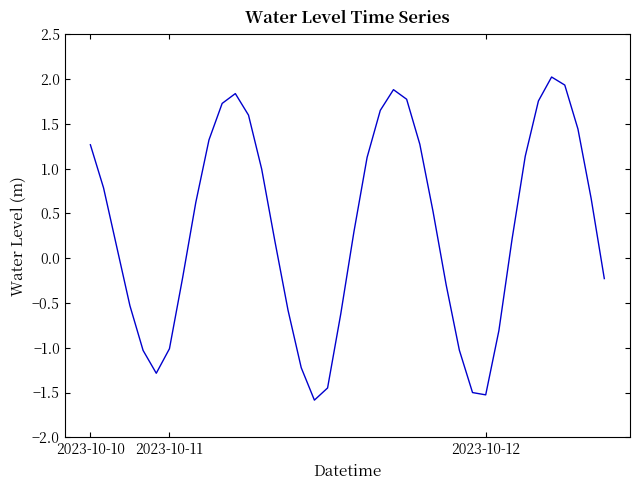

How many values exceed 0?

24